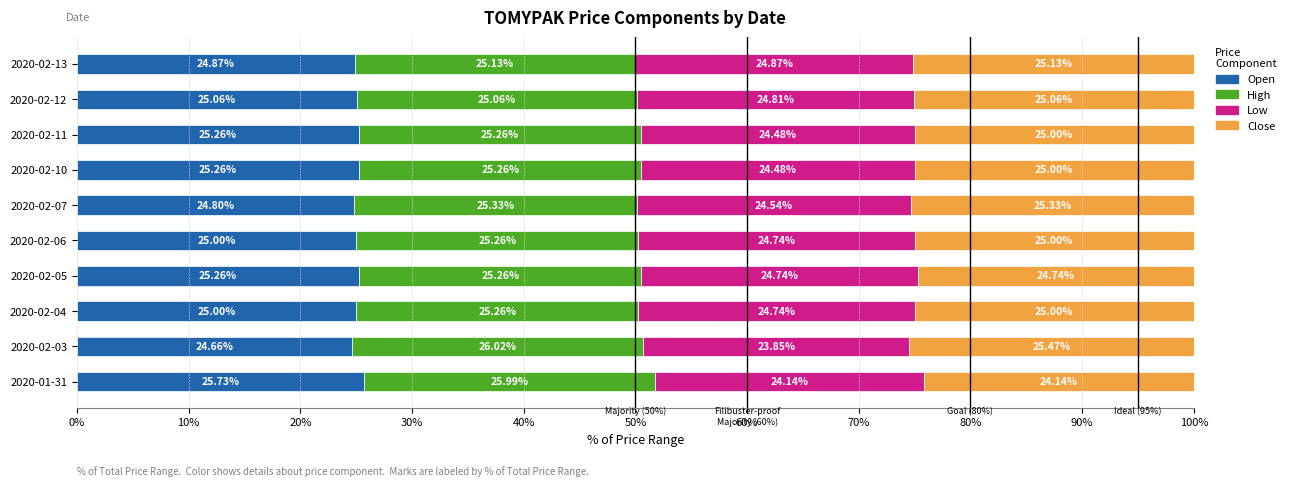

What is the total value across all series at 2020-02-03?

100.0